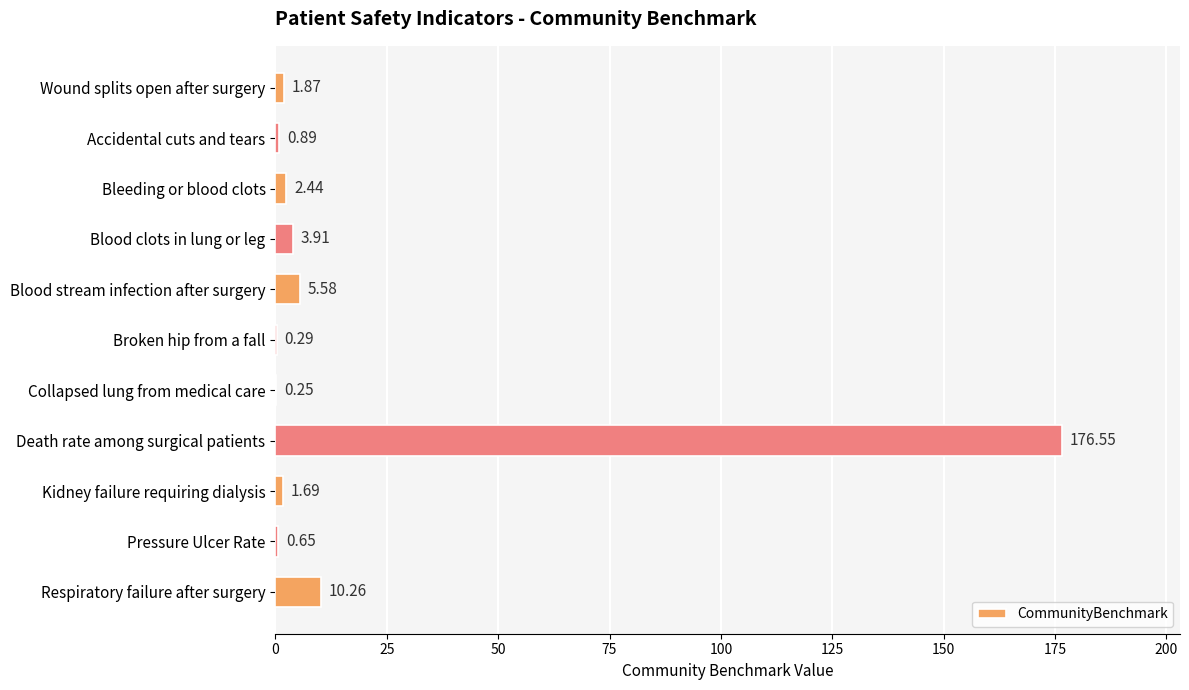

What is the change in value from Collapsed lung from medical care to Pressure Ulcer Rate?

+0.4